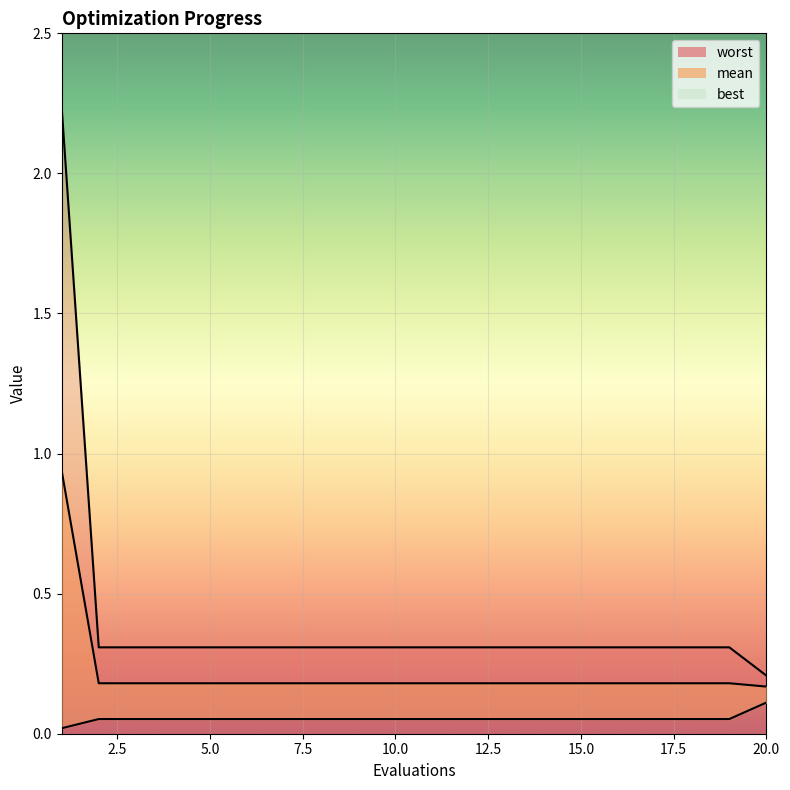

True or false: best and worst cross at least once.

False